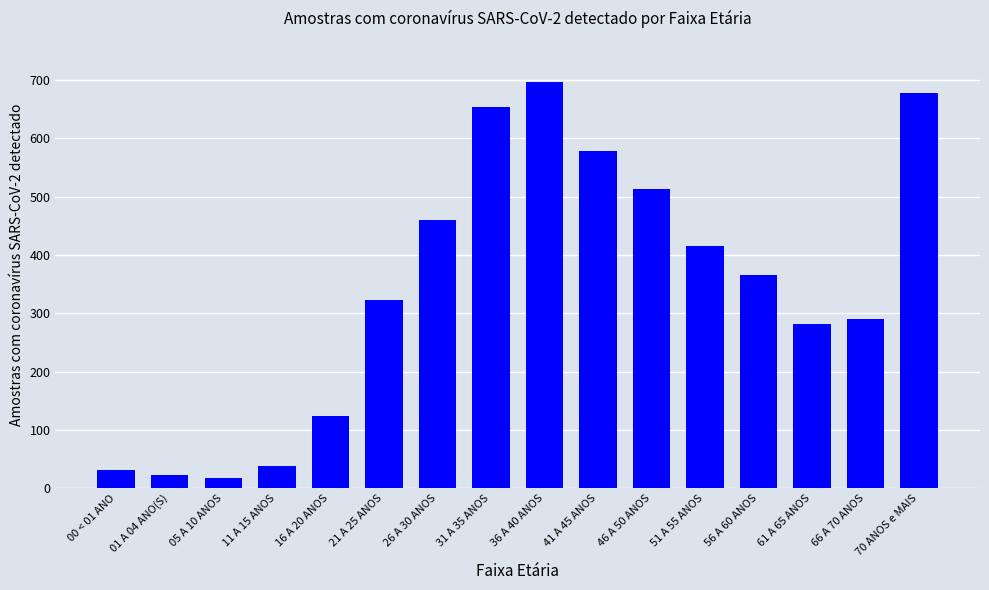

The chart shows a value of 323 at 21 A 25 ANOS. True or false?

True